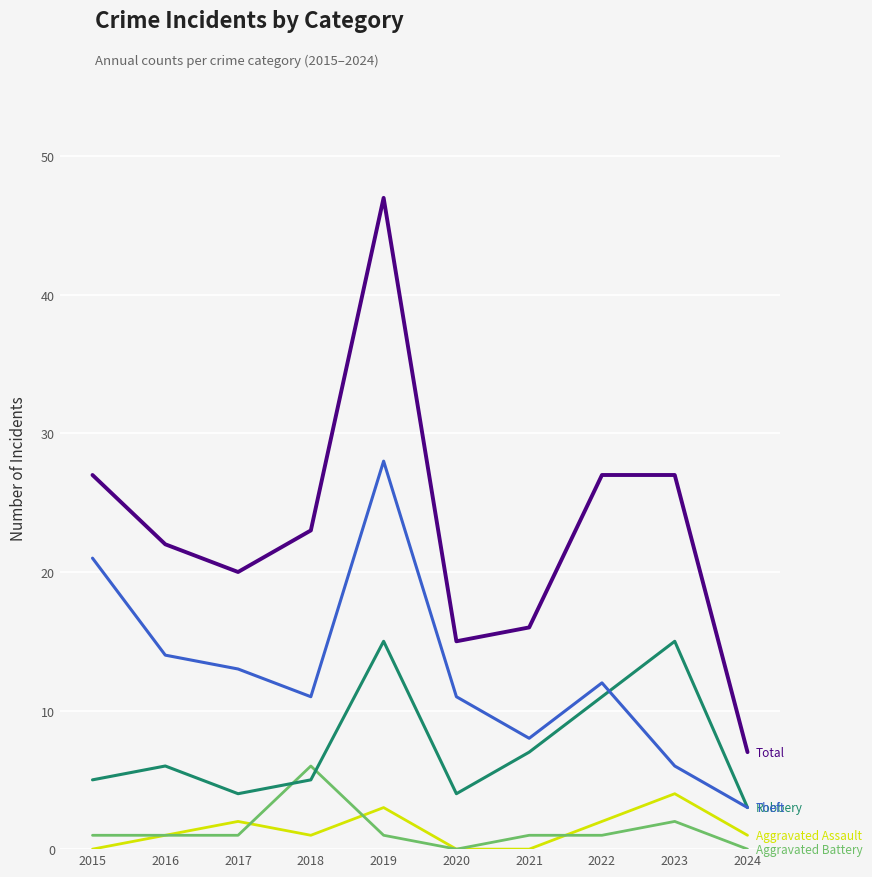

What is the spread (max minus min) of values at 2020?

15